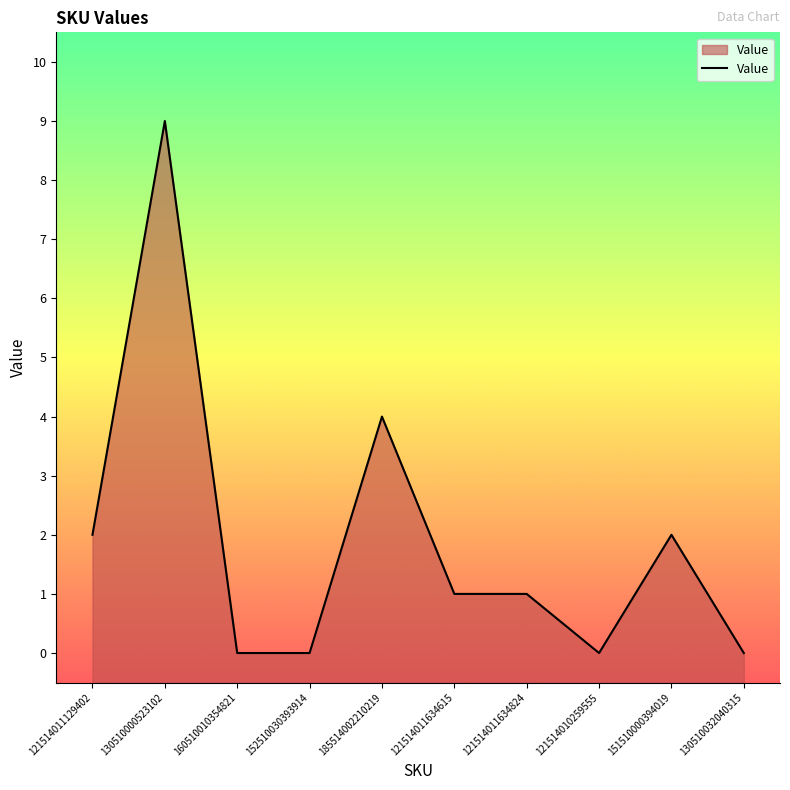

Where is the first local maximum?

130510000523102